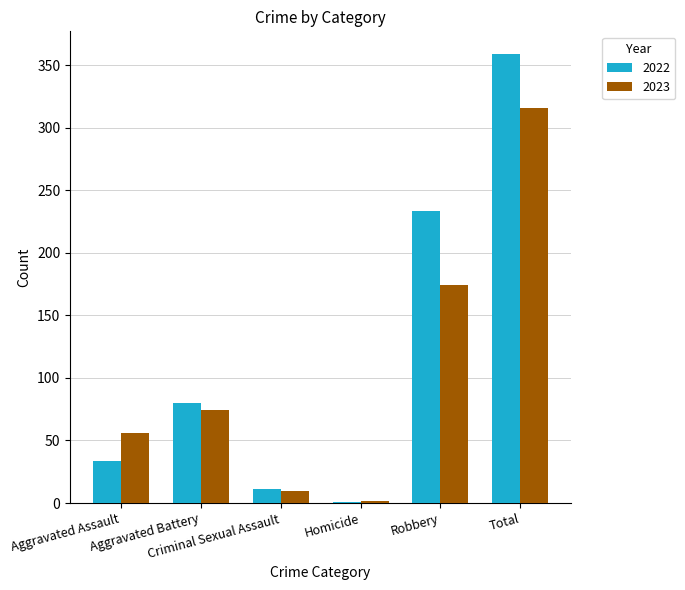

What is the maximum value for 2022?

359